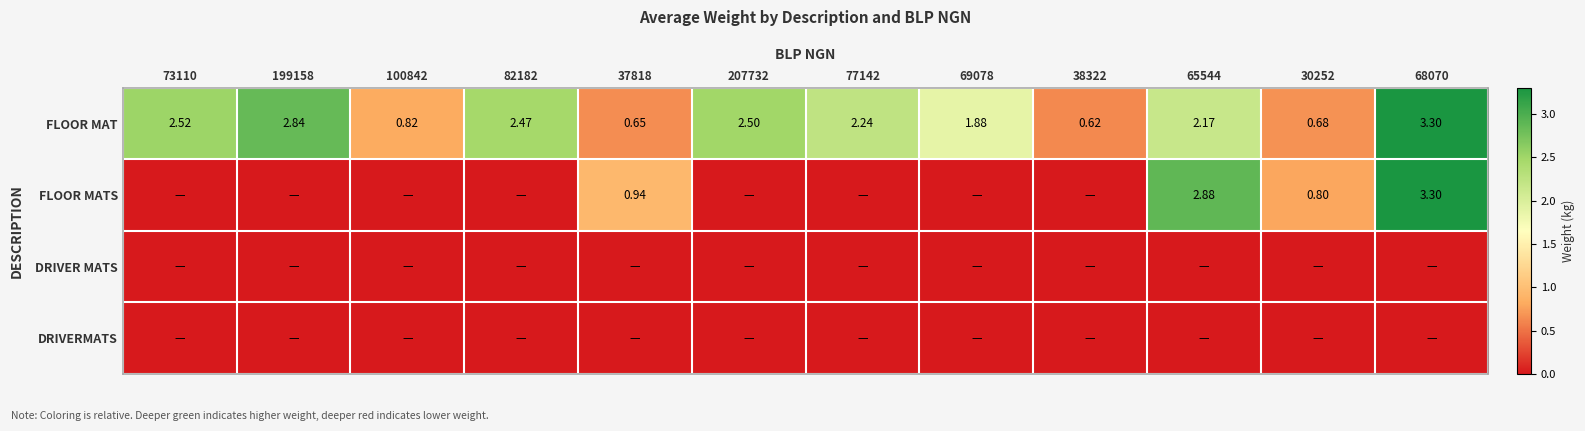

Count the number of data series in this chart.

4